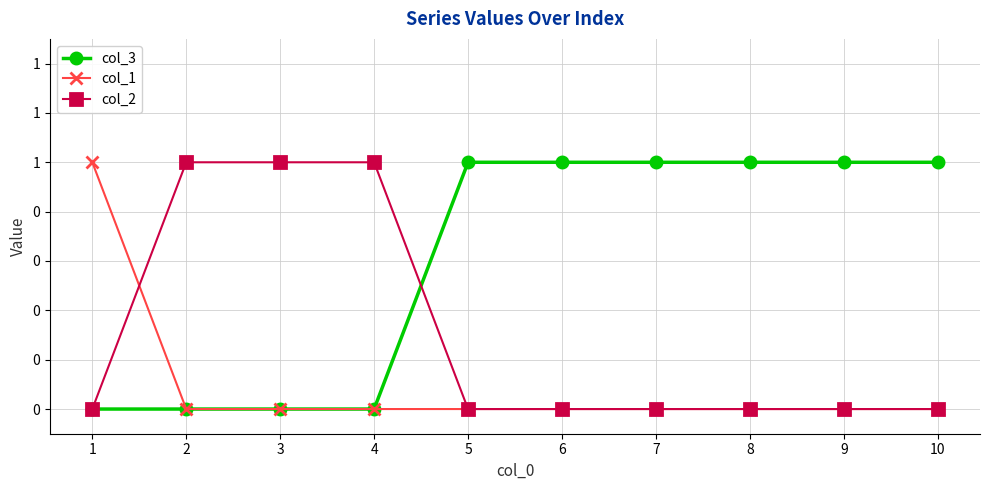

Which label corresponds to the largest value in the chart?

5